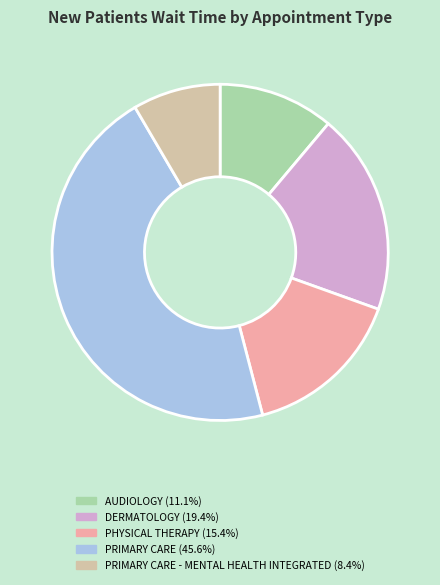

Is there a majority slice in this chart?

No